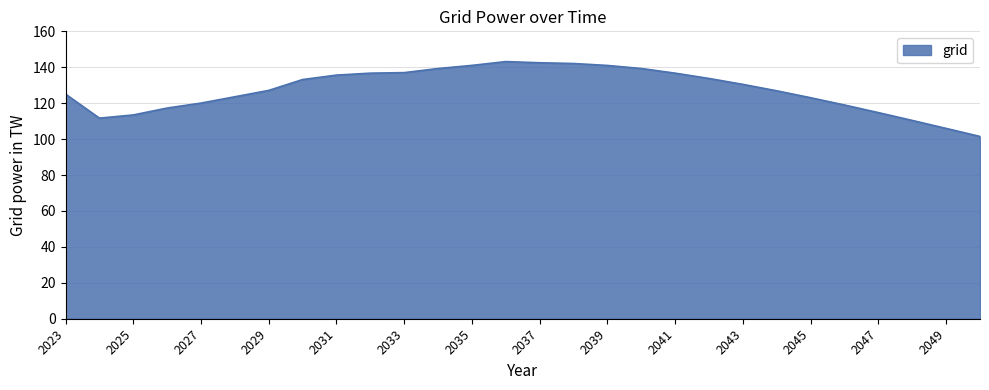

What is the greatest value displayed?

143.2